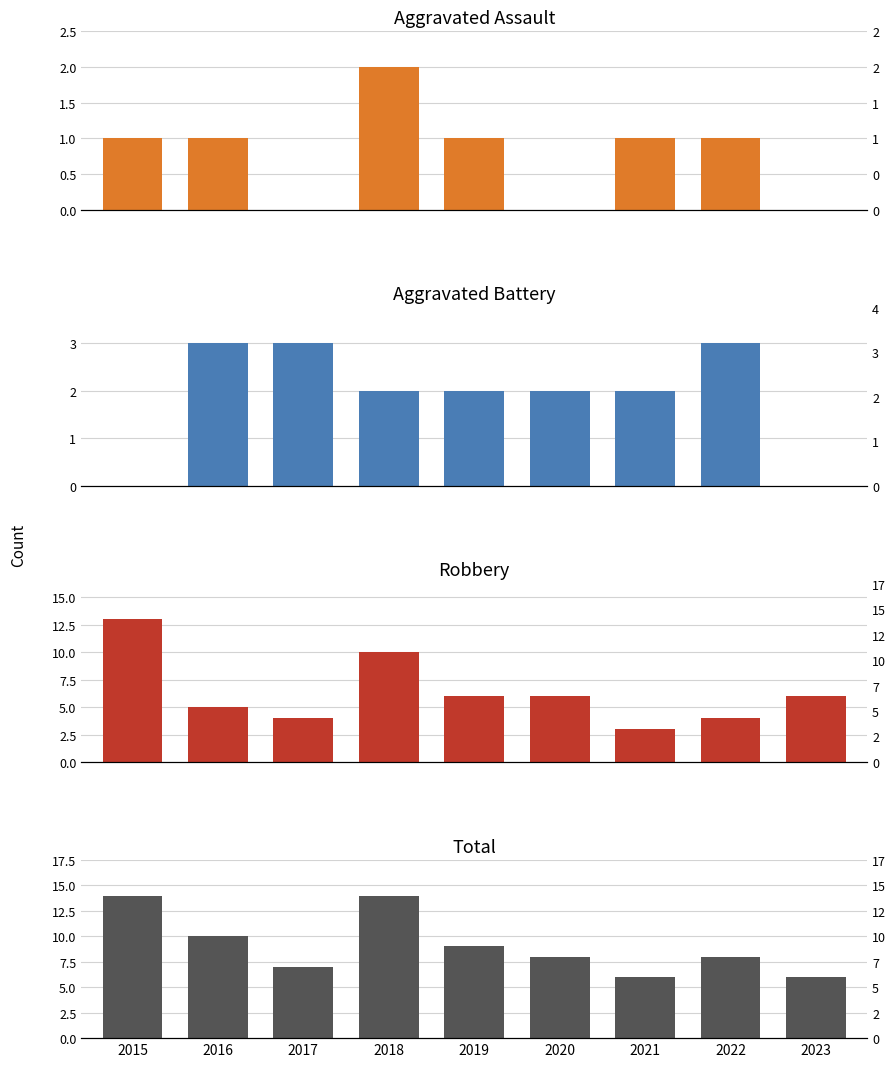

How many values in the Aggravated Battery series exceed 2?

3